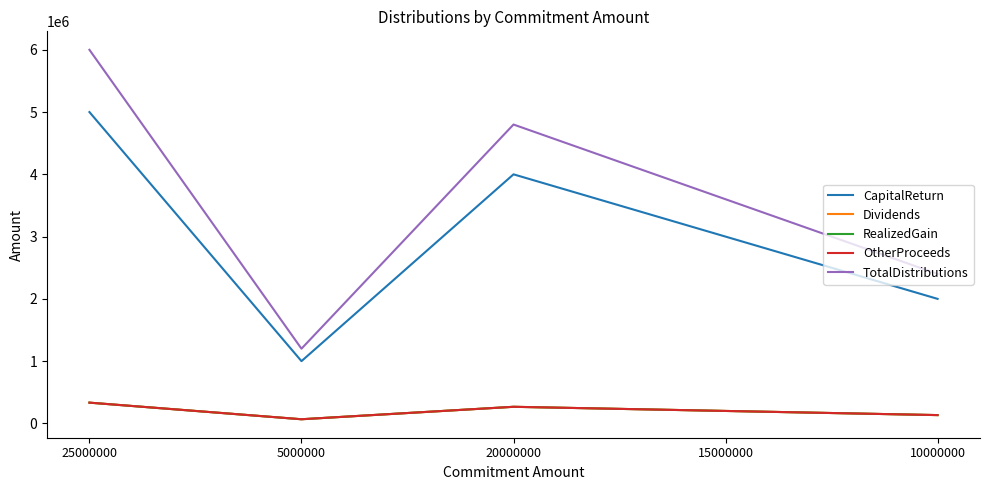

Reading right to left, what are all the values shown in this chart?

CapitalReturn: 2000000.0	3000000.0	4000000.0	1000000.0	5000000.0
Dividends: 133333.3	200000.0	266666.7	66666.7	333333.3
RealizedGain: 133333.3	200000.0	266666.7	66666.7	333333.3
OtherProceeds: 133333.3	200000.0	266666.7	66666.7	333333.3
TotalDistributions: 2400000.0	3600000.0	4800000.0	1200000.0	6000000.0